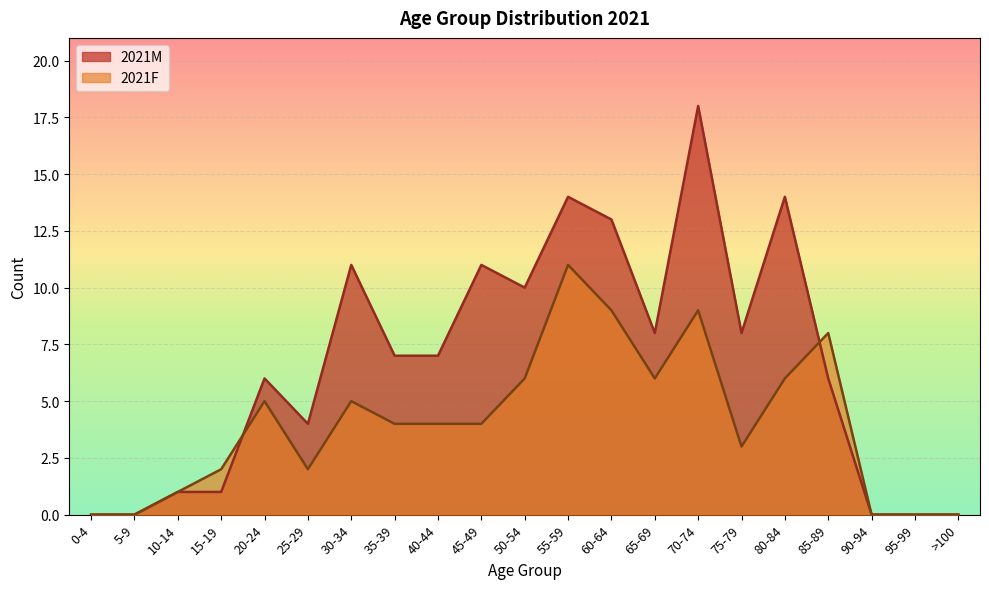

Which has a higher value, 65-69 or >100?

65-69